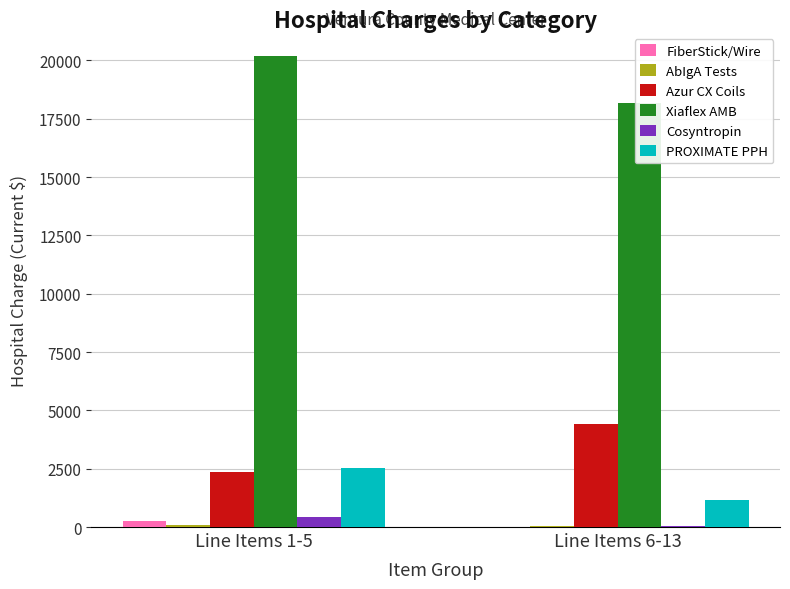

How many groups of bars are there?

2